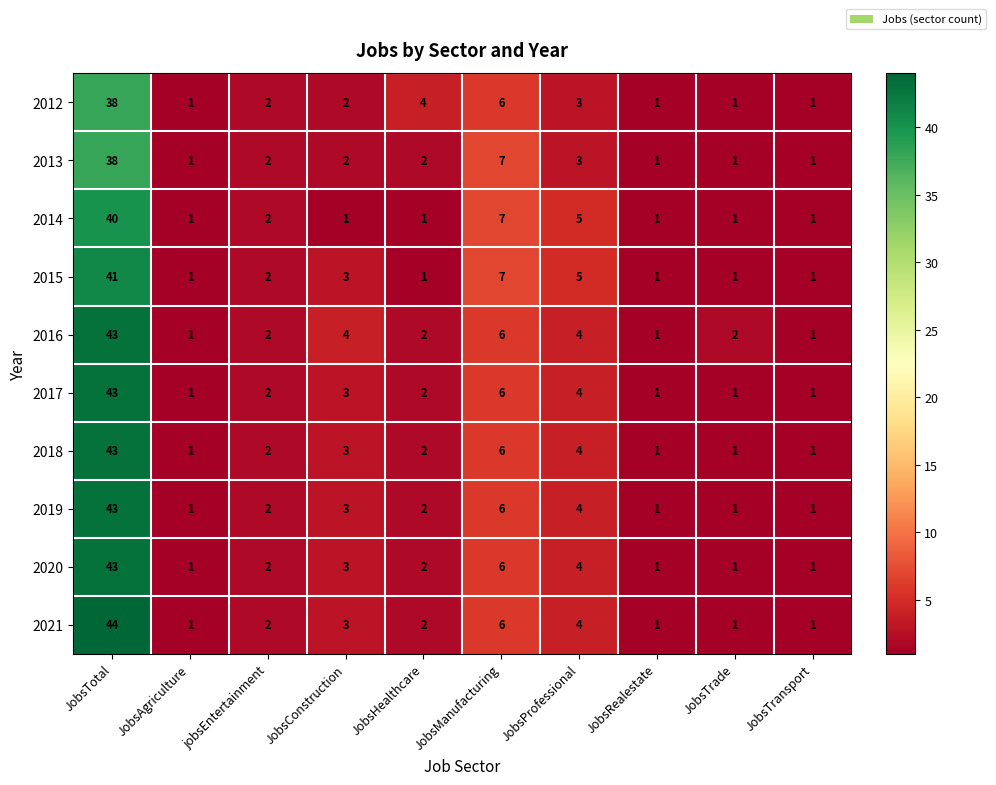

How many data points in 2018 are less than 2?

4